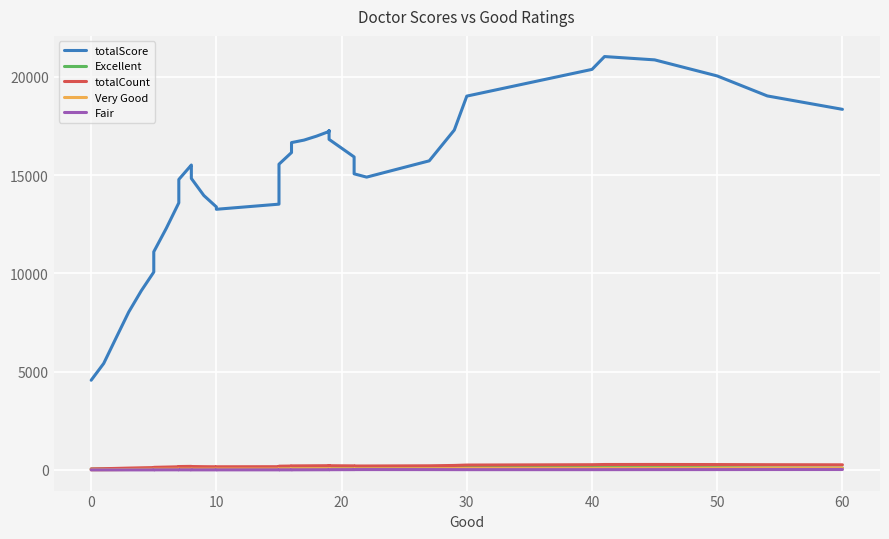

True or false: totalCount has a value of 238.4 at 18.

False